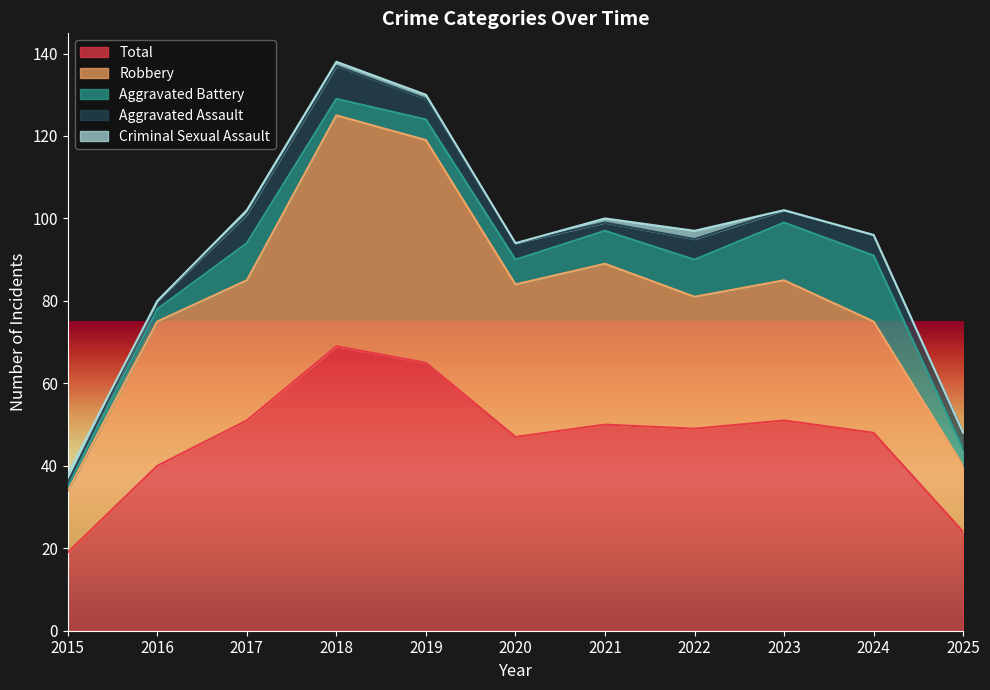

How many interior local peaks does the Aggravated Assault series have?

3